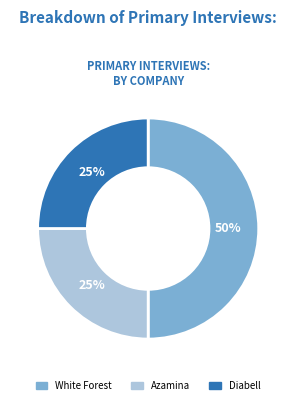

How many segments does this pie chart have?

3